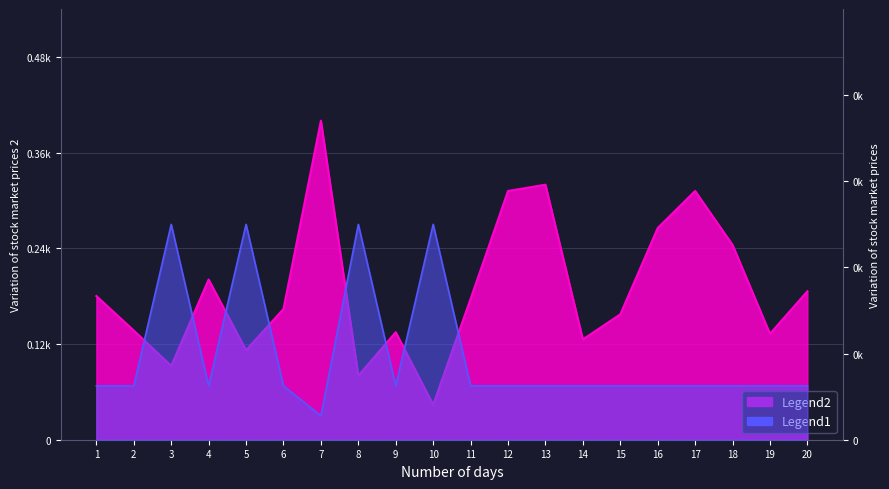

How many distinct data groups are displayed?

2